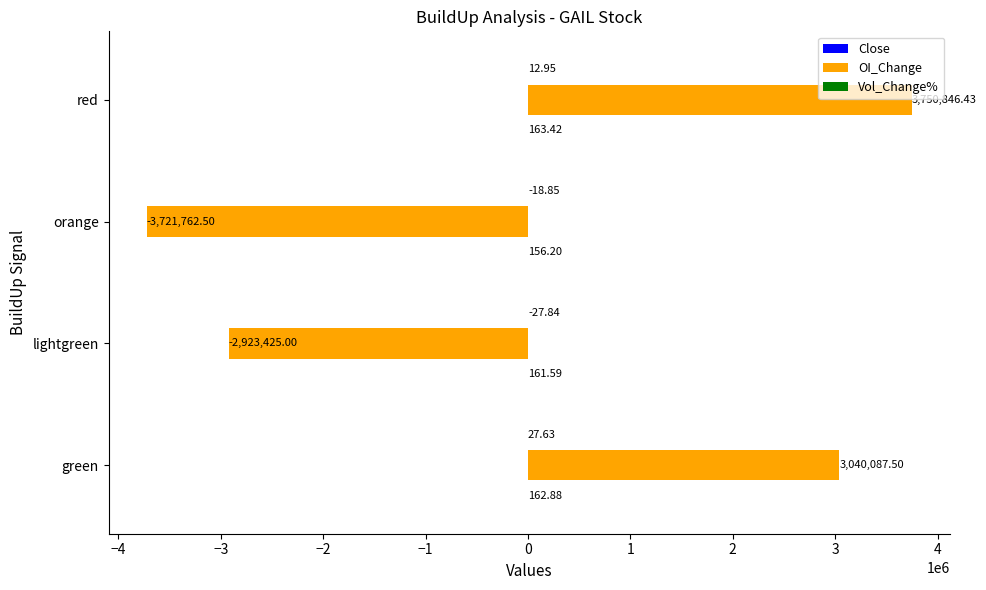

Between lightgreen and red, which series saw the biggest shift?

OI_Change